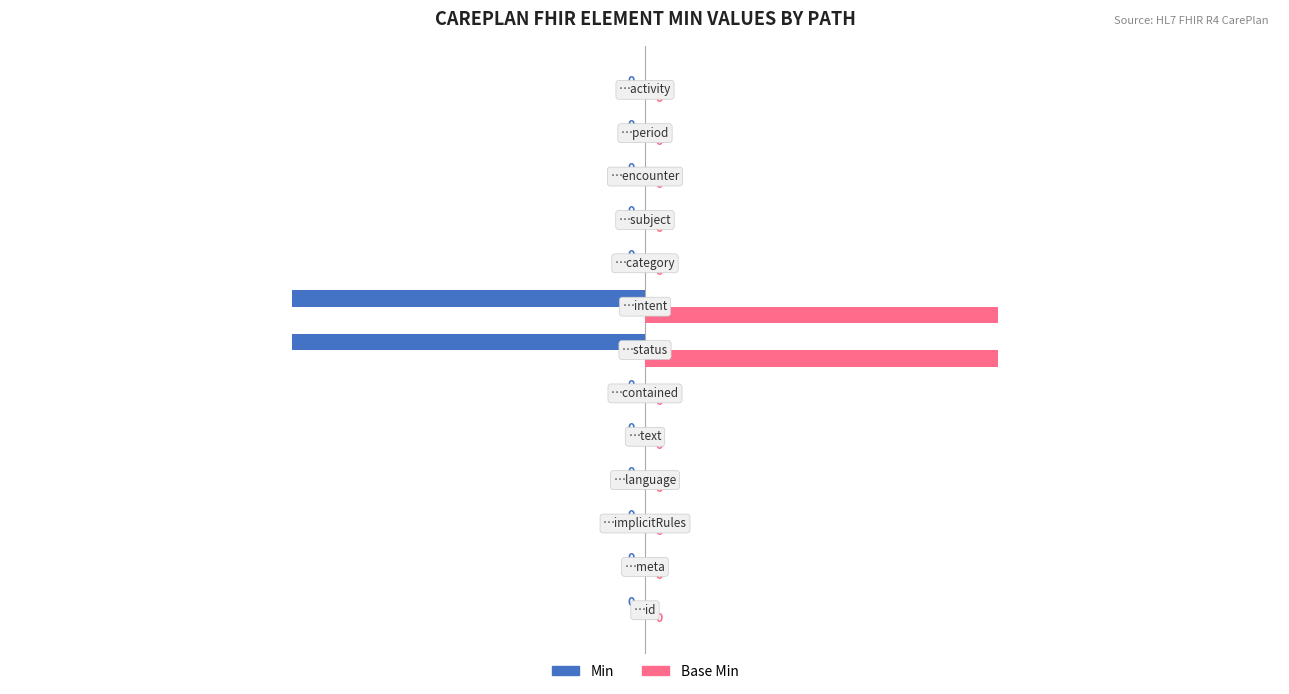

How many categories are shown in the chart?

13